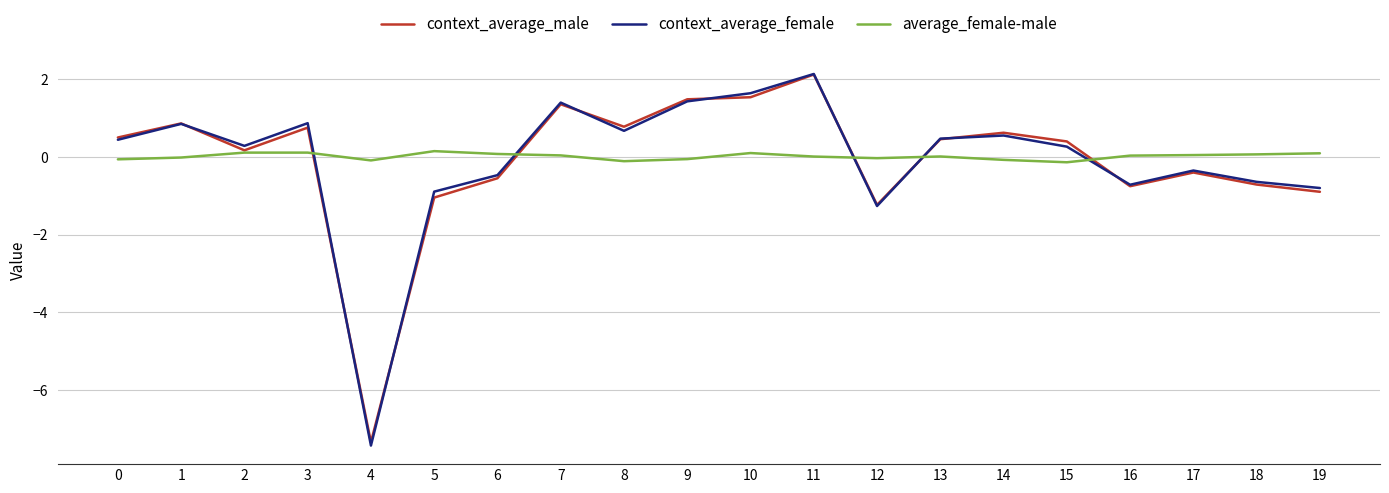

How many values in the context_average_male series are below 0?

8